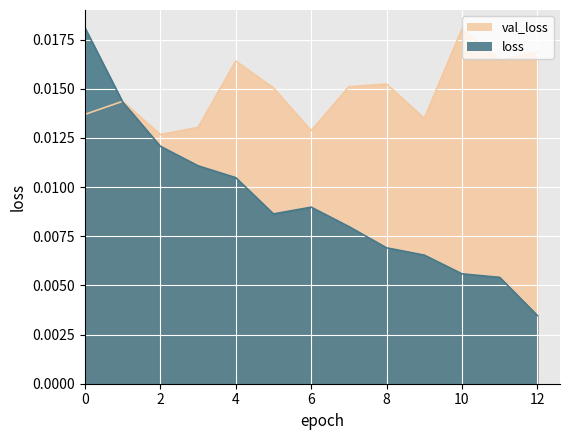

Which series changed the most between 1 and 2?

loss